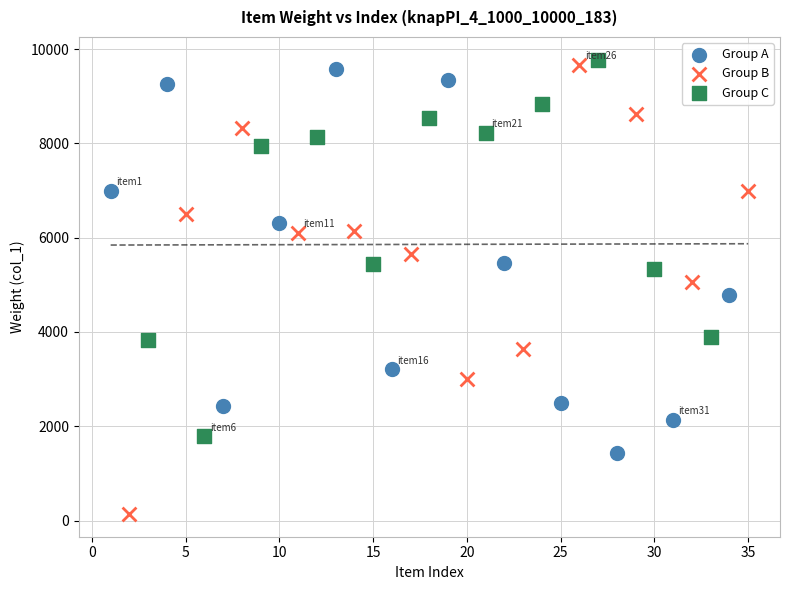

Which series reaches the minimum Y coordinate?

Group B